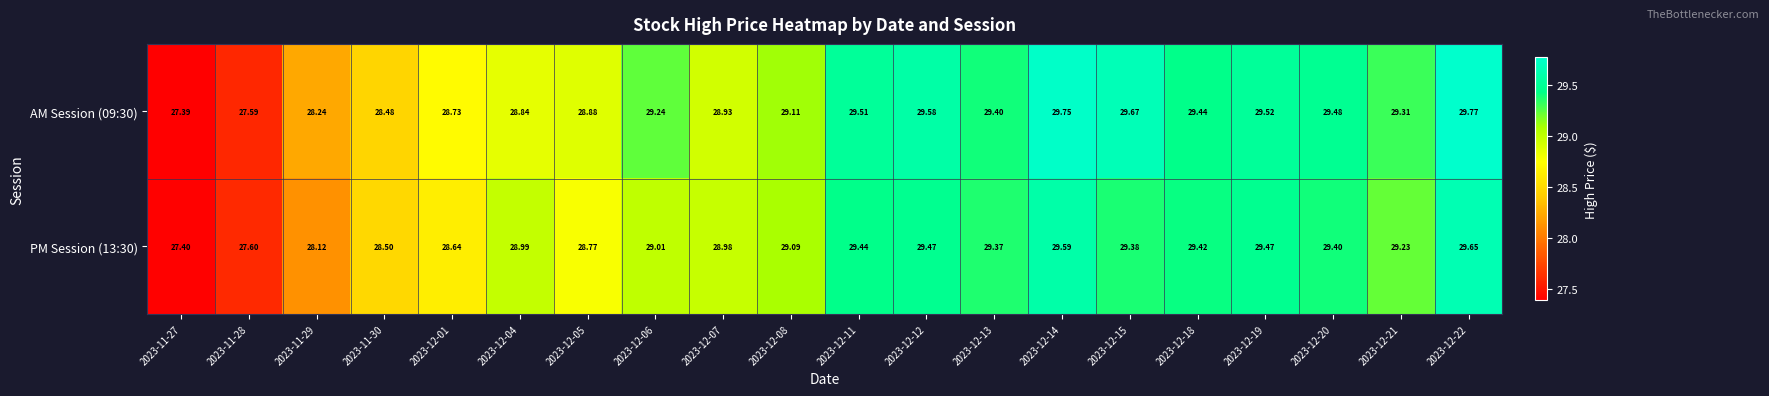

What is the smallest value displayed?

27.4